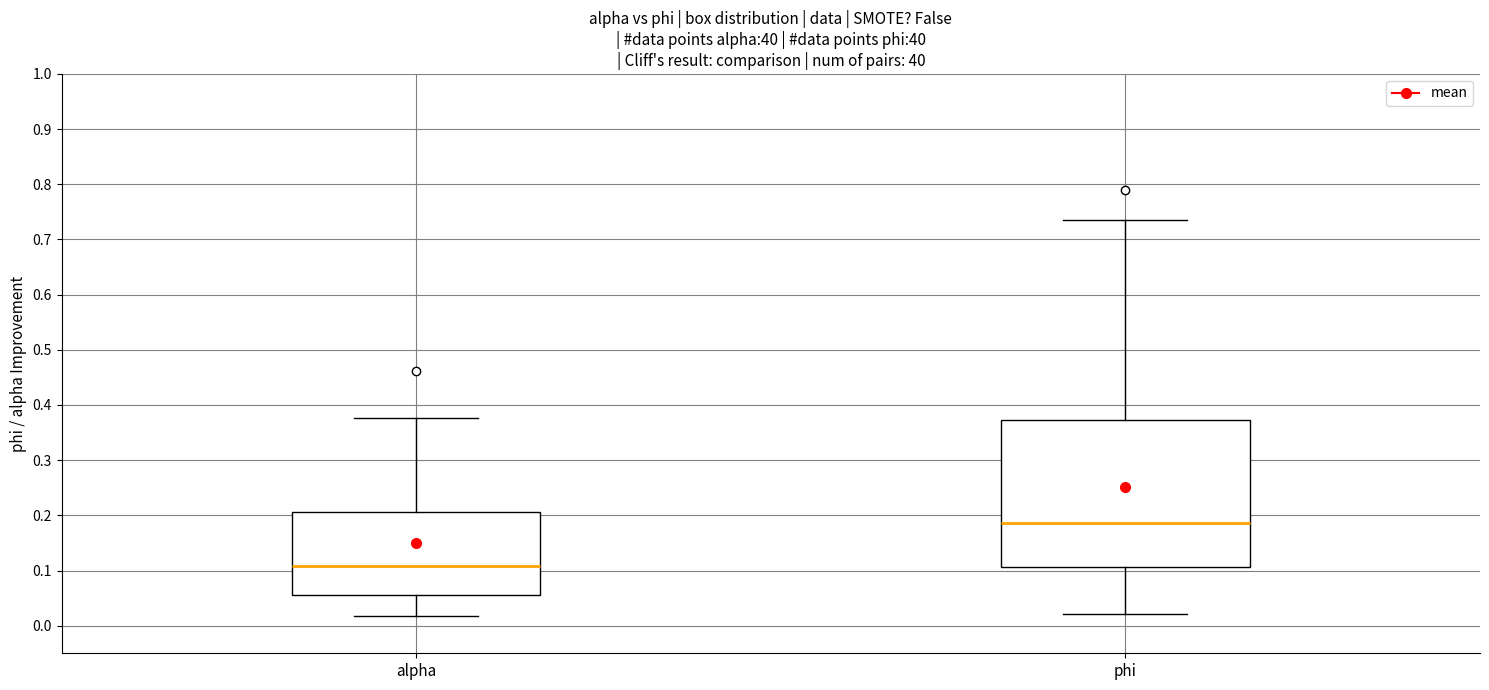

Where does the upper whisker of the box for alpha end on the y-axis? The values are not printed on the chart, so give them approximately, as read against the axis.

0.38